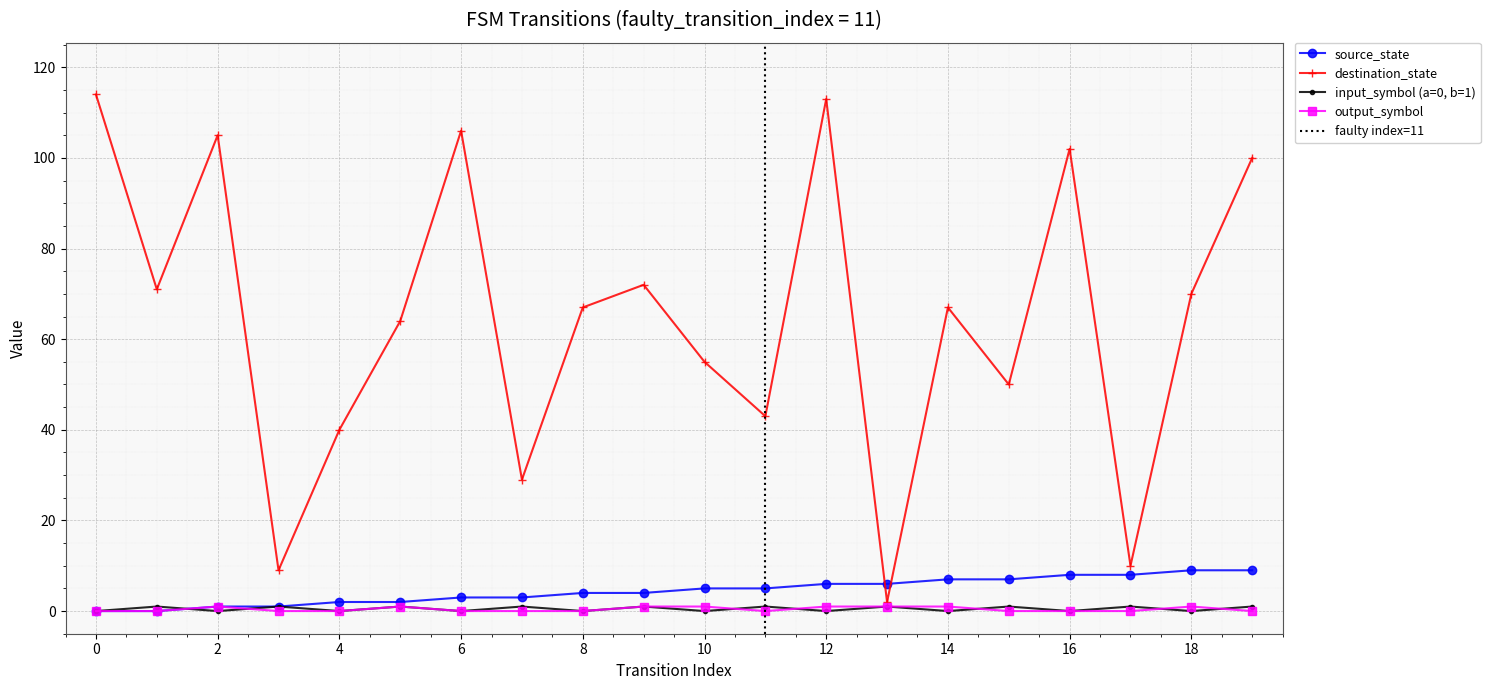

What is the sum of all destination_state values?

1289